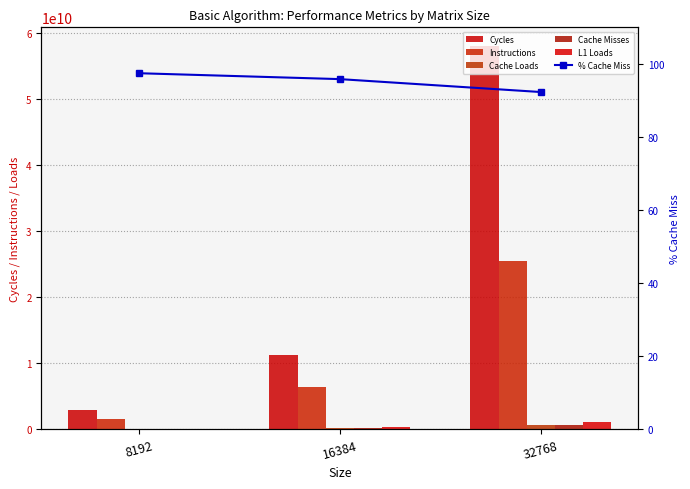

List the labels in order of Cache Misses value, largest first.

32768, 16384, 8192